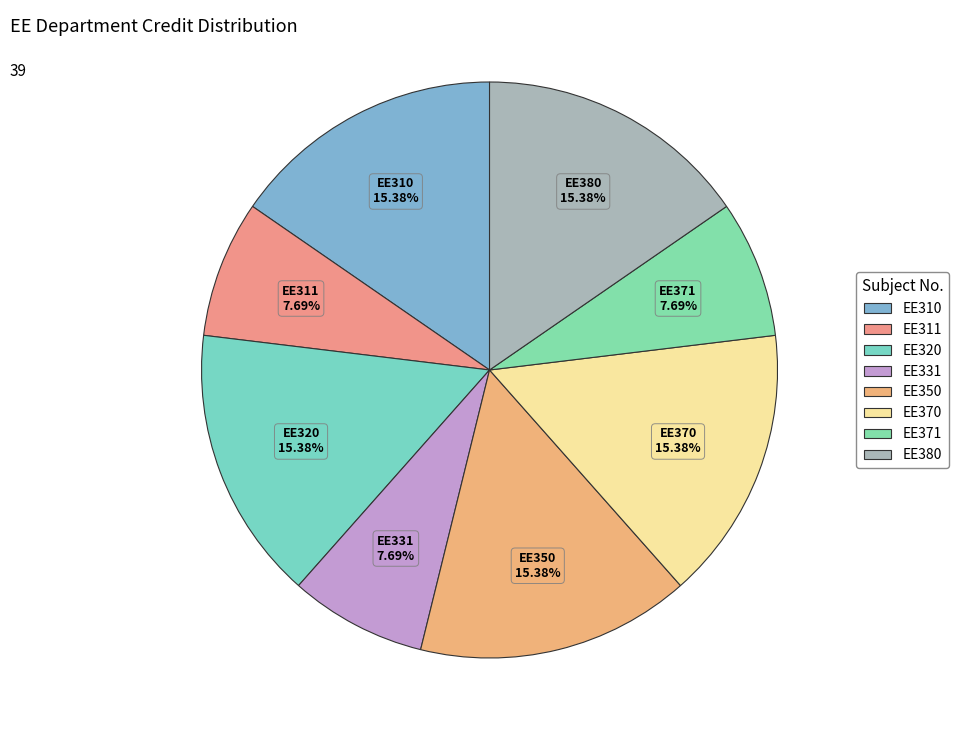

Is there a majority slice in this chart?

No